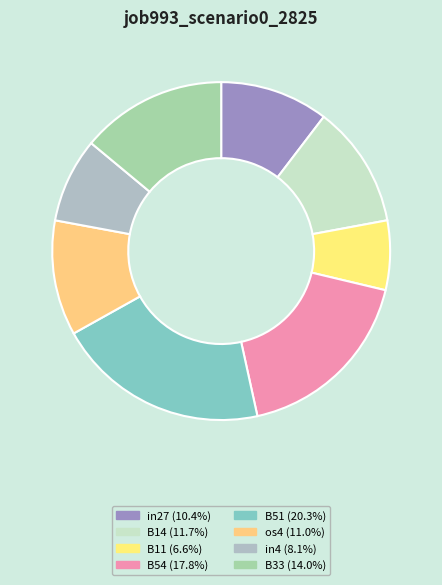

To the nearest percent, what is the average slice percentage?

12%